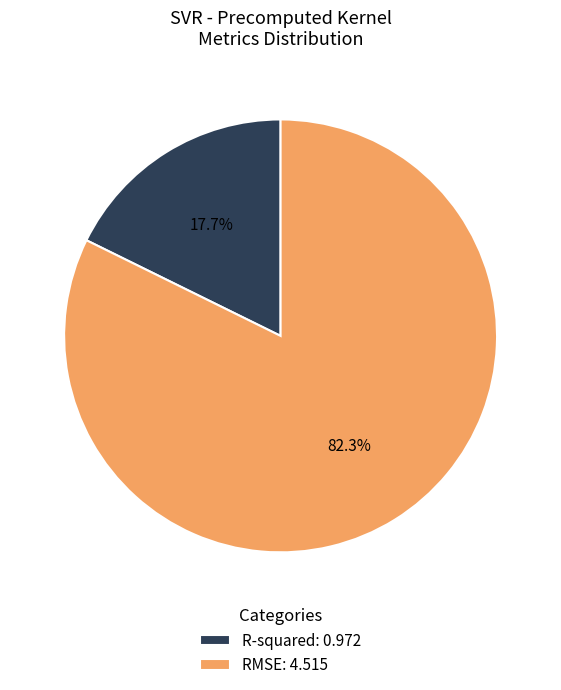

Which has a higher value, RMSE: 4.515 or R-squared: 0.972?

RMSE: 4.515